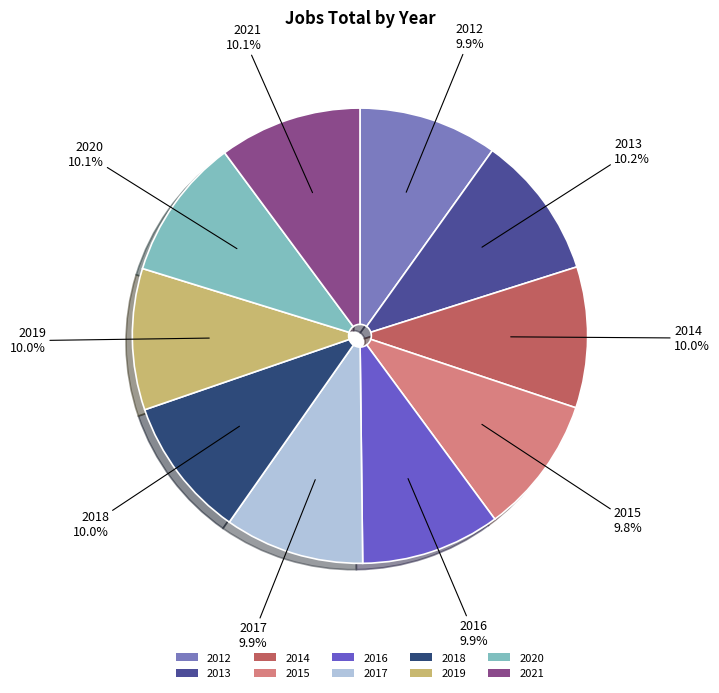

What is the total percentage of 2017 and 2018?

19.9%